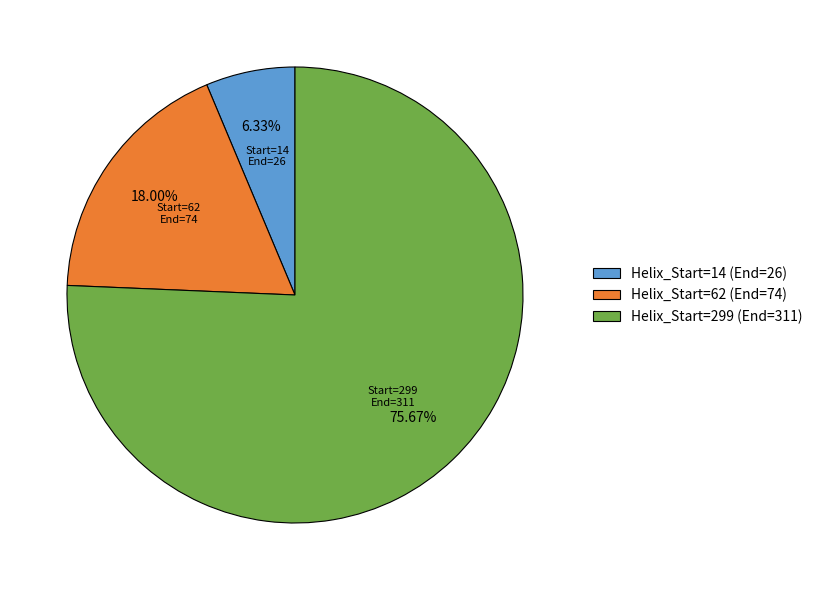

How many slices are in this pie chart?

3